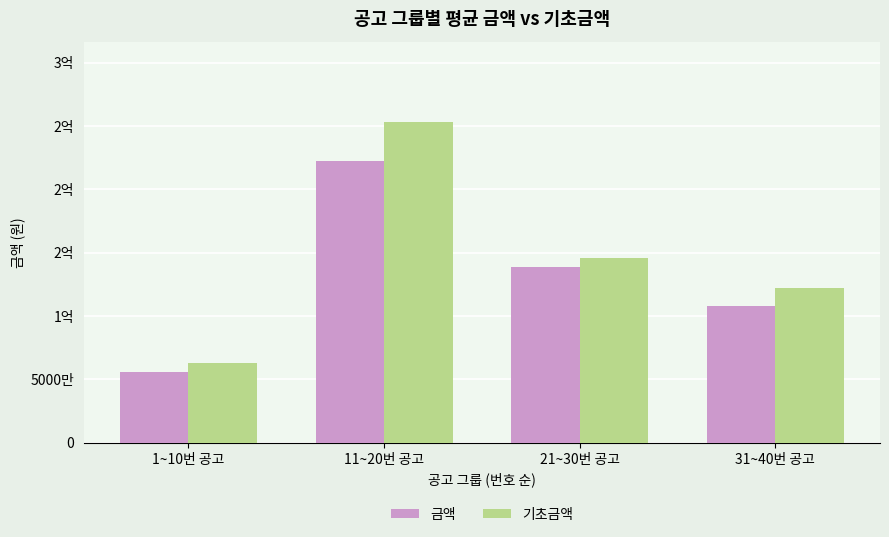

List the series in order of their overall mean, lowest first.

금액, 기초금액